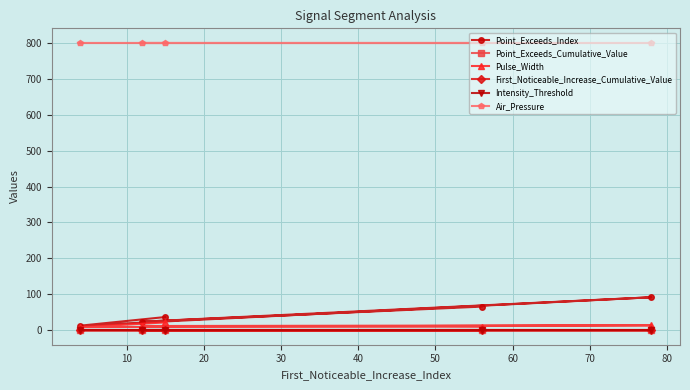

At how many categories does at least one series exceed 365?

5